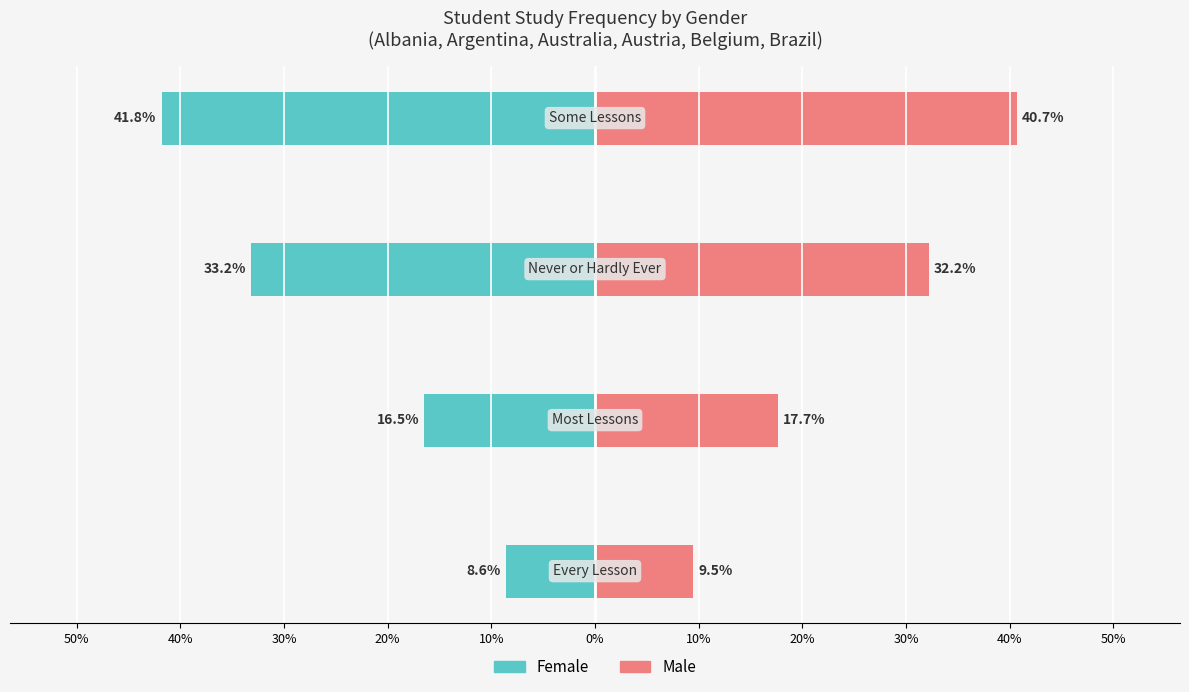

At how many categories does at least one series exceed -14?

4